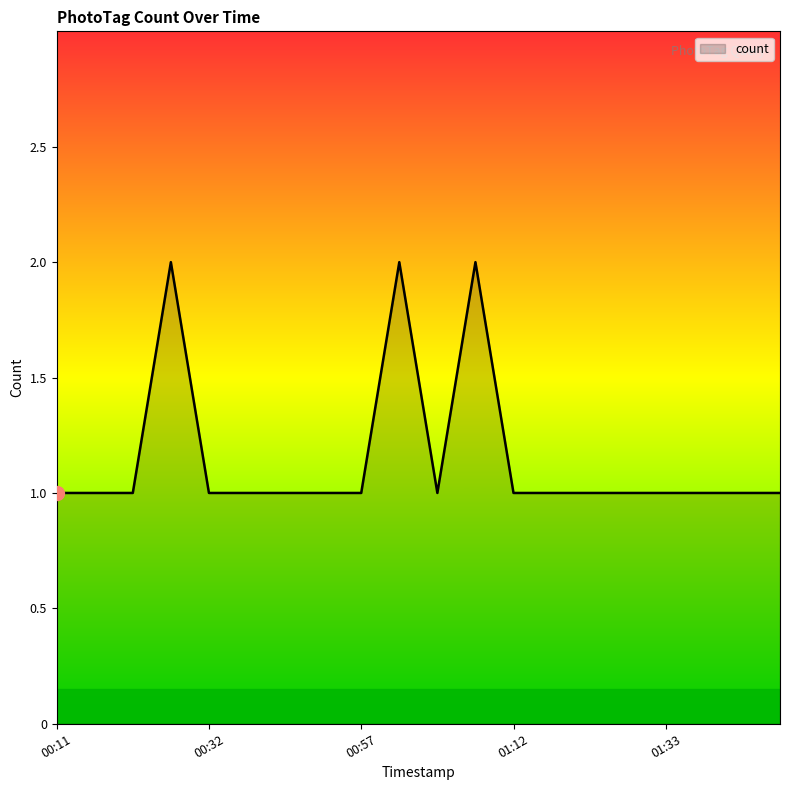

Does the chart display data point markers on the line(s)?

No